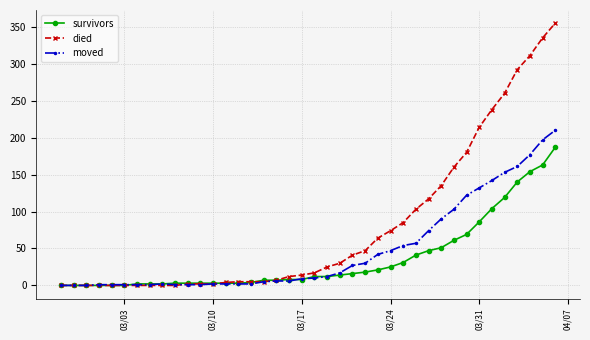

Which series has the widest spread of values?

died